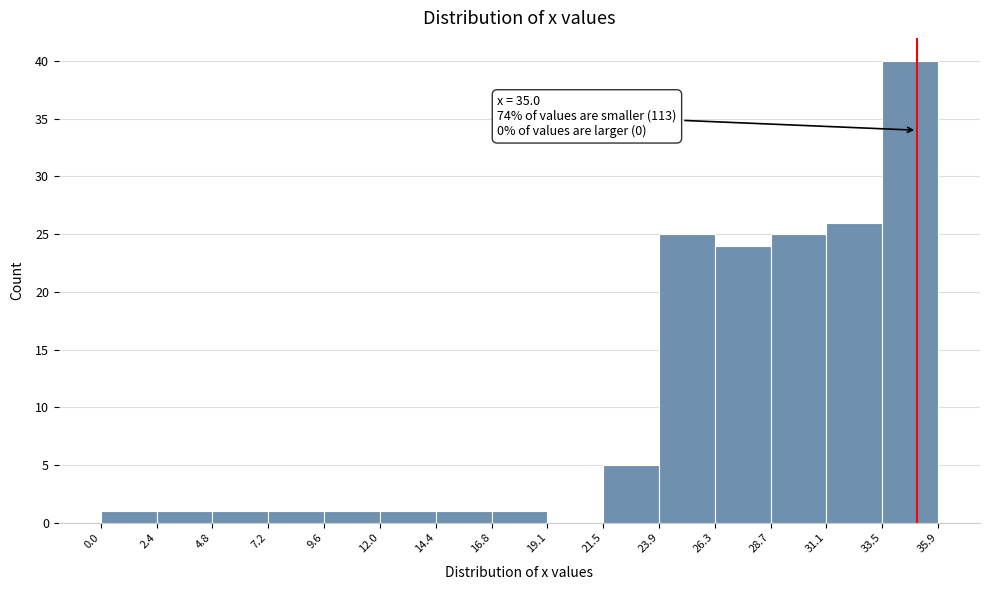

Over which range of the x-axis is the bar tallest?

33.5 to 35.9